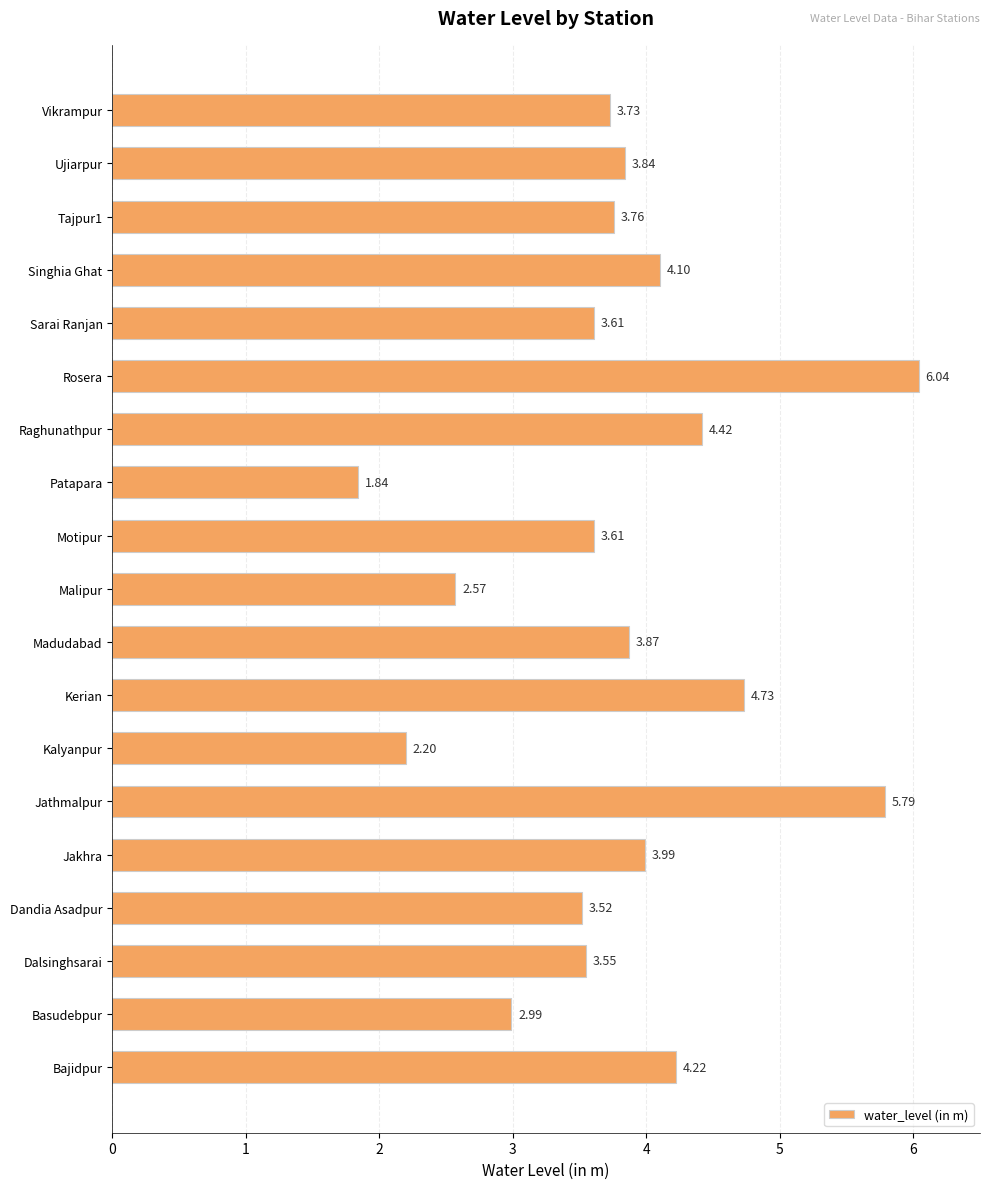

Approximately how many times larger is the value at Malipur compared to Rosera?

0.4